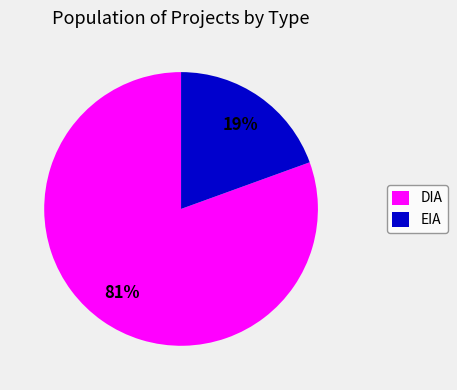

Is the sum of DIA and EIA greater than half?

Yes